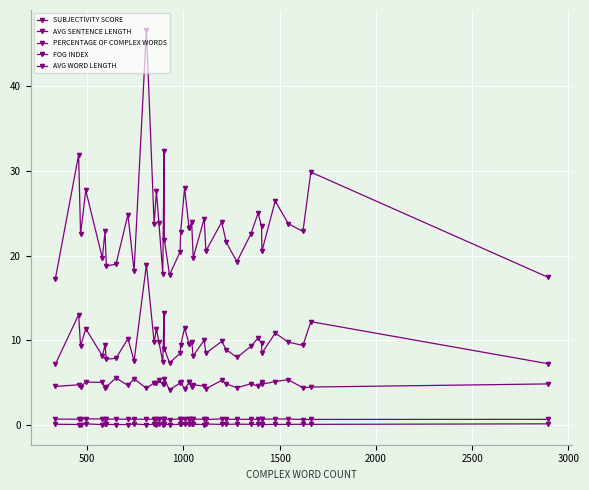

How many categories are shown in the chart?

39